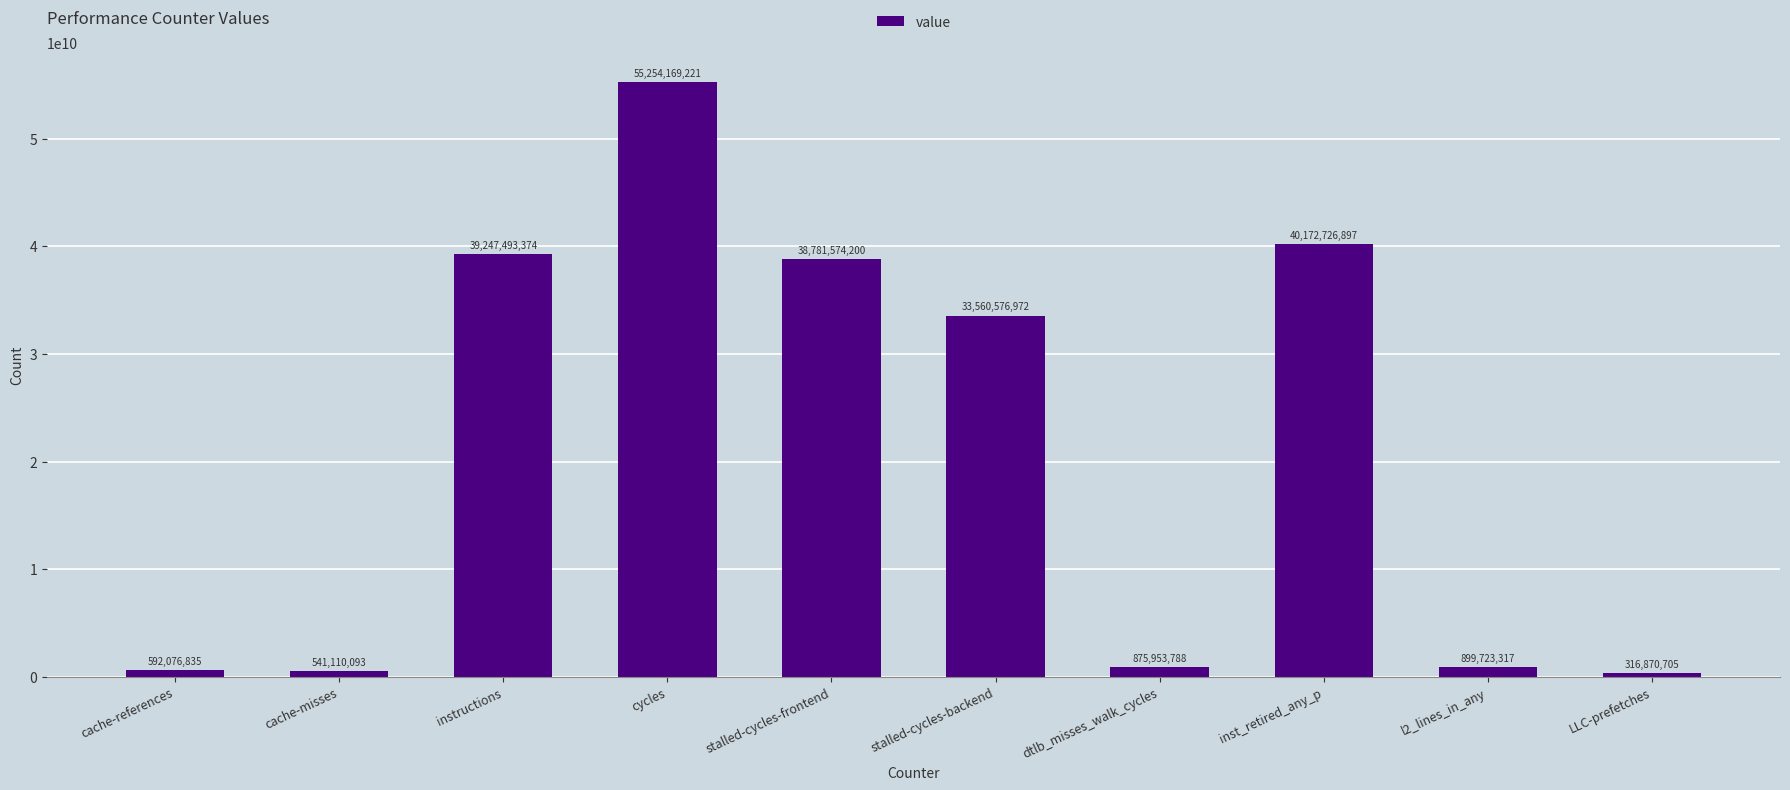

At which label is the value closest to 27785519963?

stalled-cycles-backend